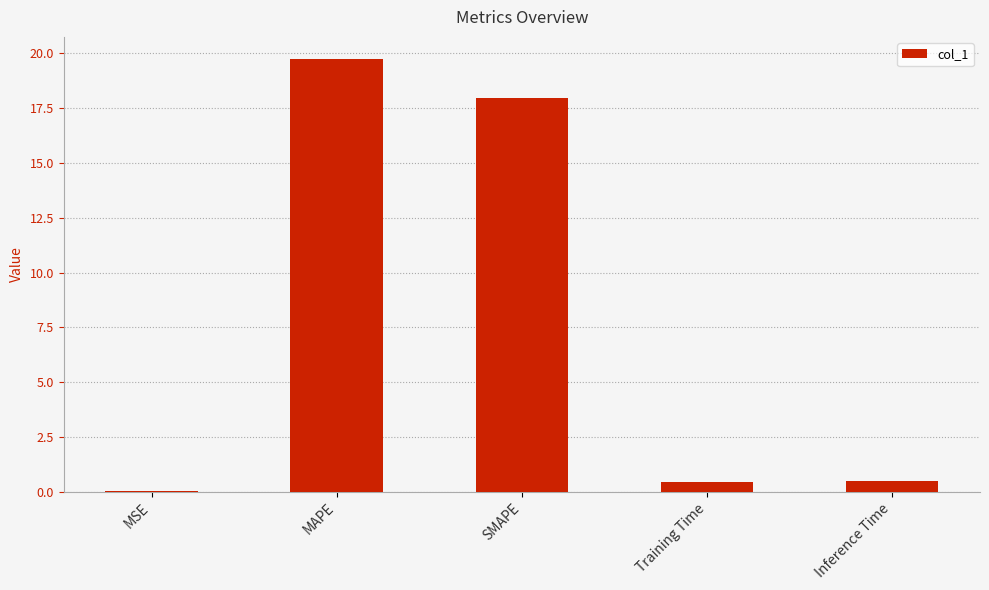

What is the sum of the values at MAPE and Training Time?

20.2